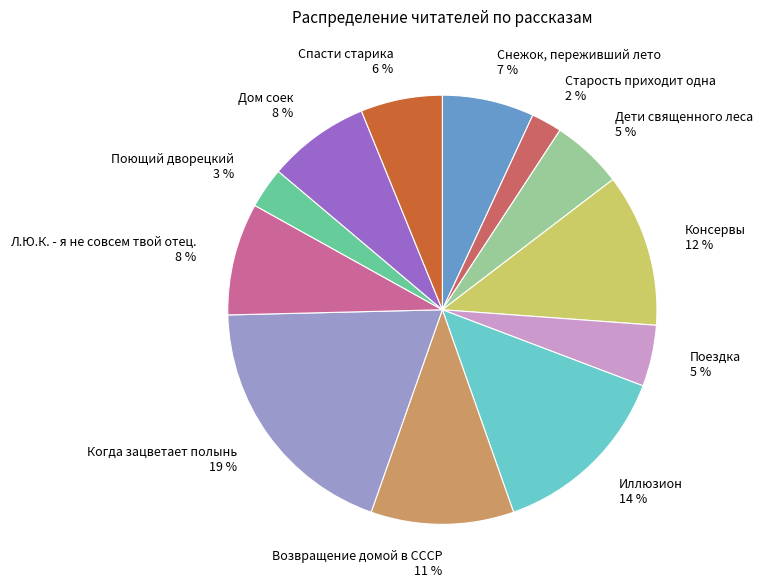

To the nearest percent, what portion does Спасти старика represent?

6%